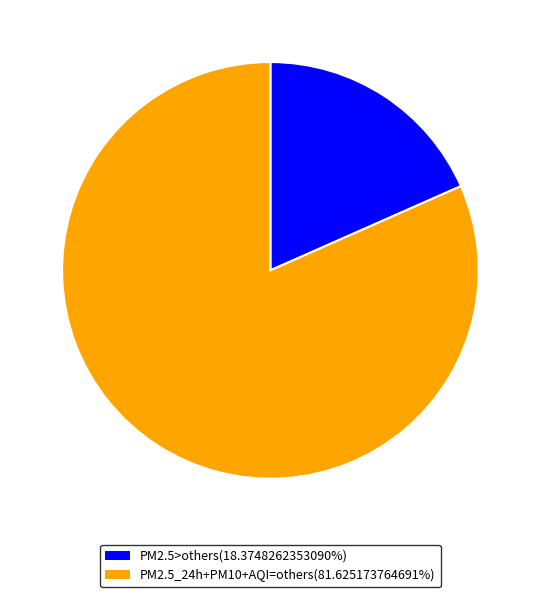

Does any single category account for the majority?

Yes